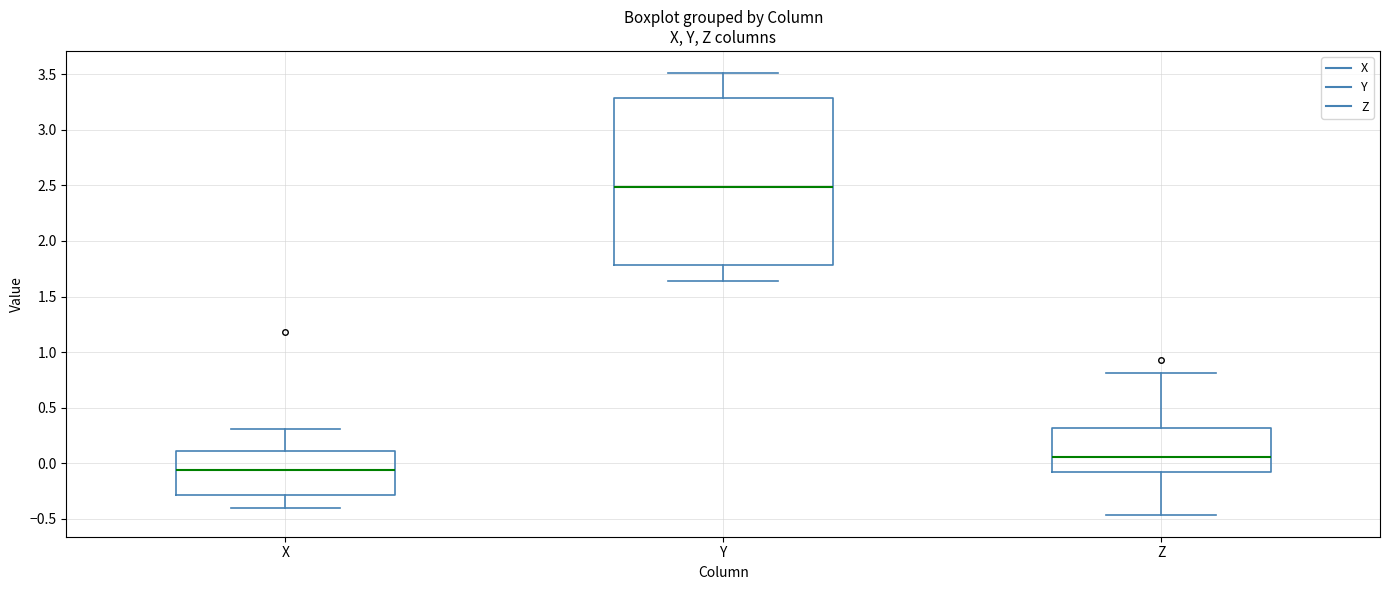

Which box has the highest median line?

Y